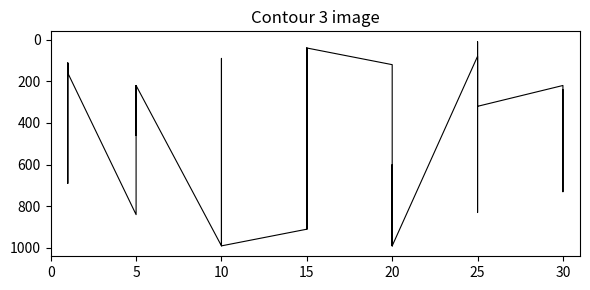

Count the number of data series in this chart.

1